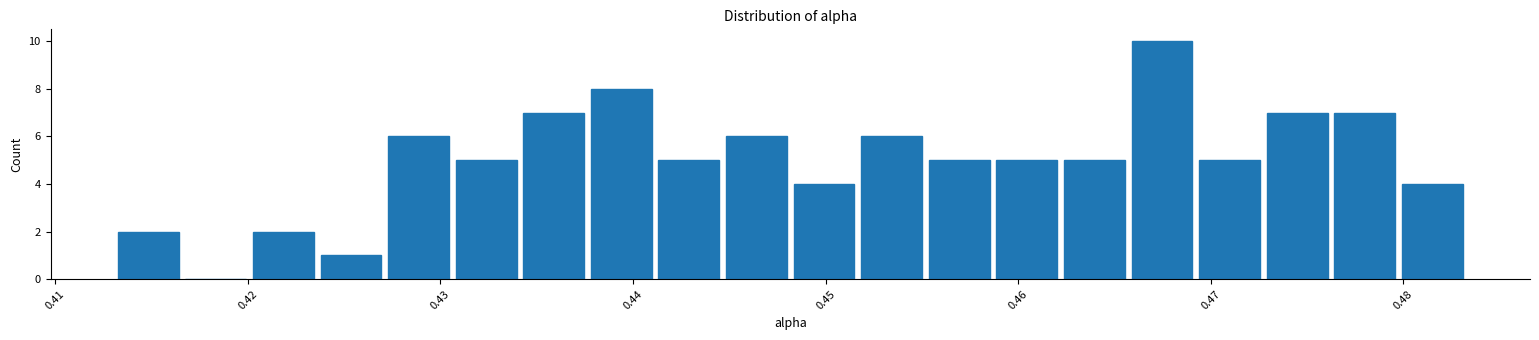

Read against the x-axis, roughly where is the centre of the tallest bar?

0.467